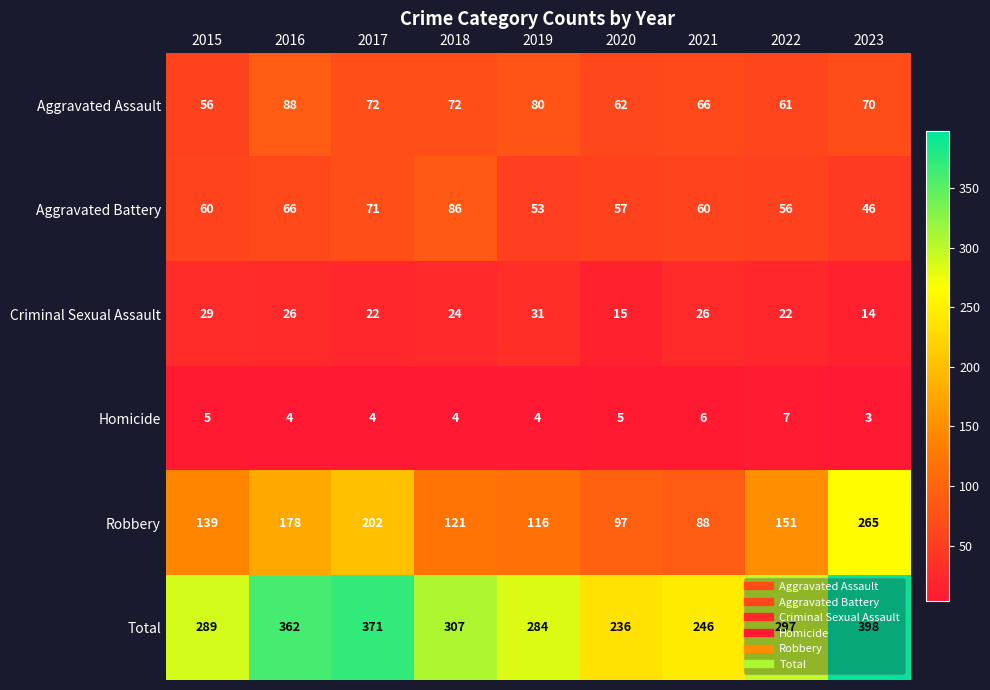

How many distinct data groups are displayed?

6